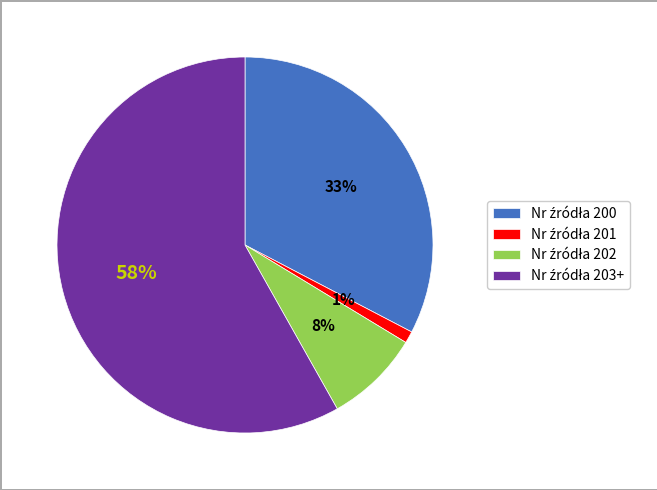

To the nearest percent, what is the difference between the largest and smallest slice percentages?

57%